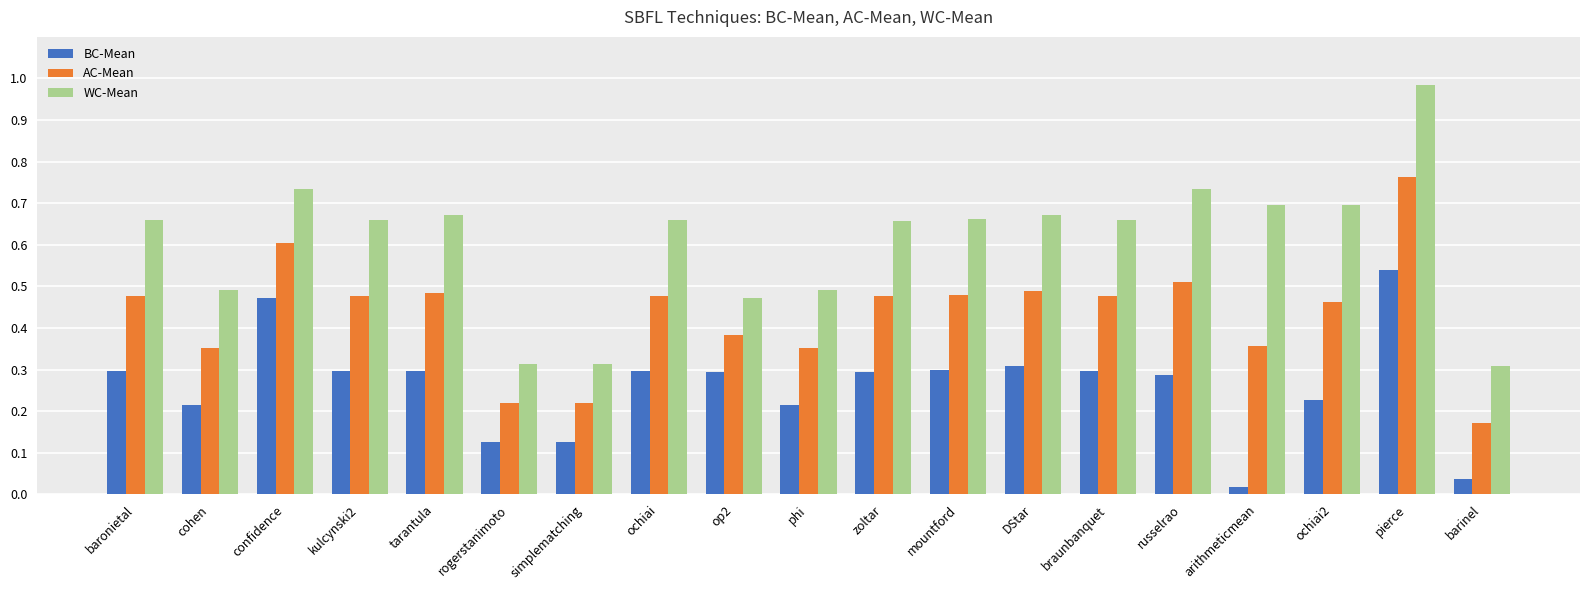

Where is AC-Mean nearest to the value 0?

barinel